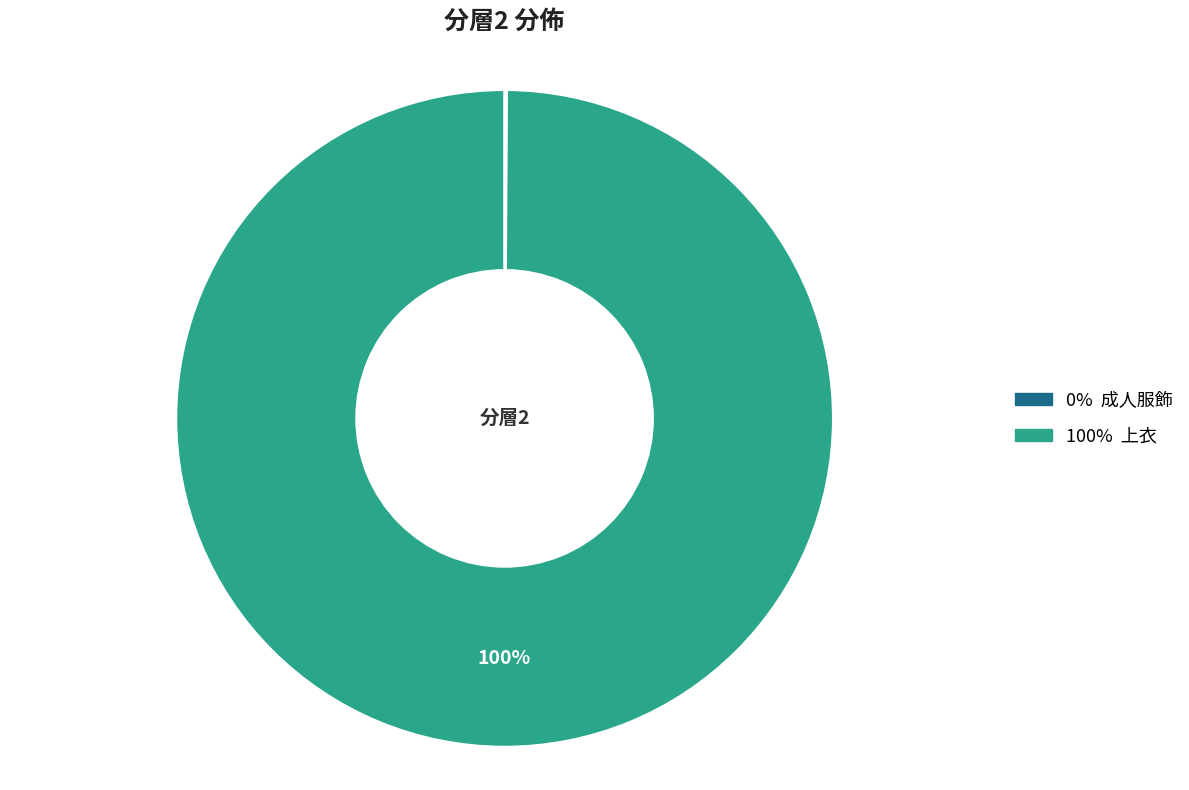

To the nearest percent, what is the average slice percentage?

50%